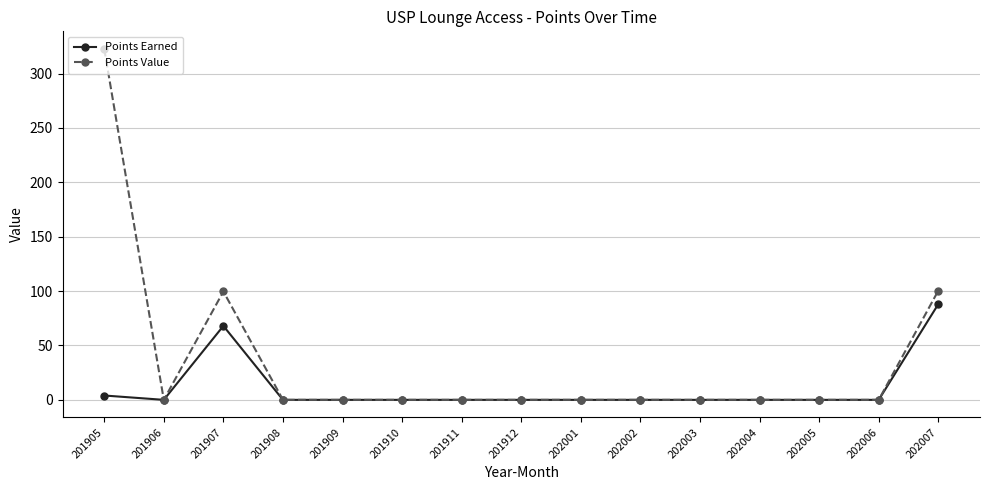

At which category does Points Value reach its first local valley?

201906